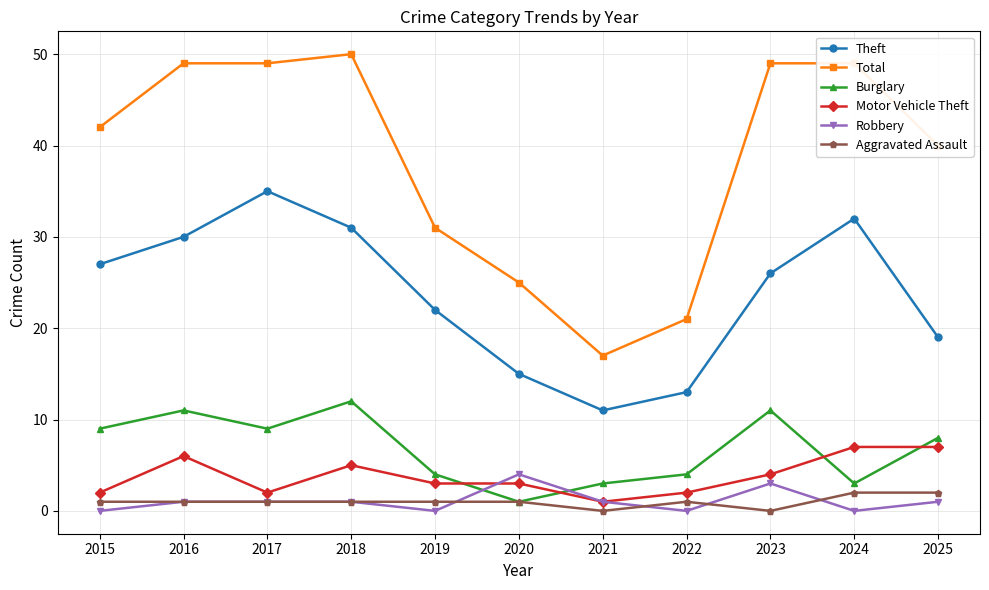

Rank the series at 2023 from lowest to highest value.

Aggravated Assault, Robbery, Motor Vehicle Theft, Burglary, Theft, Total